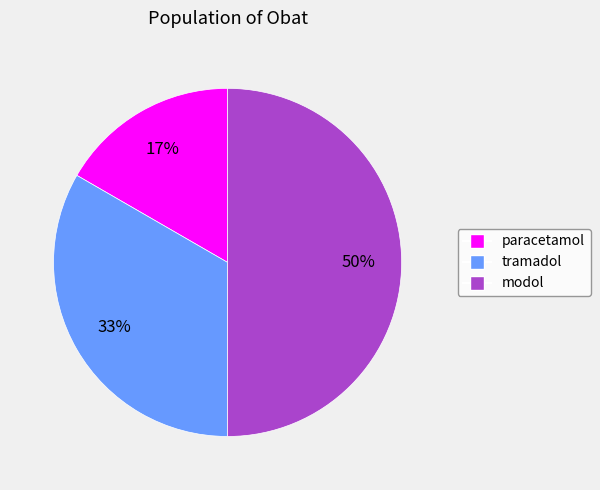

Does paracetamol represent more than half of the total?

No